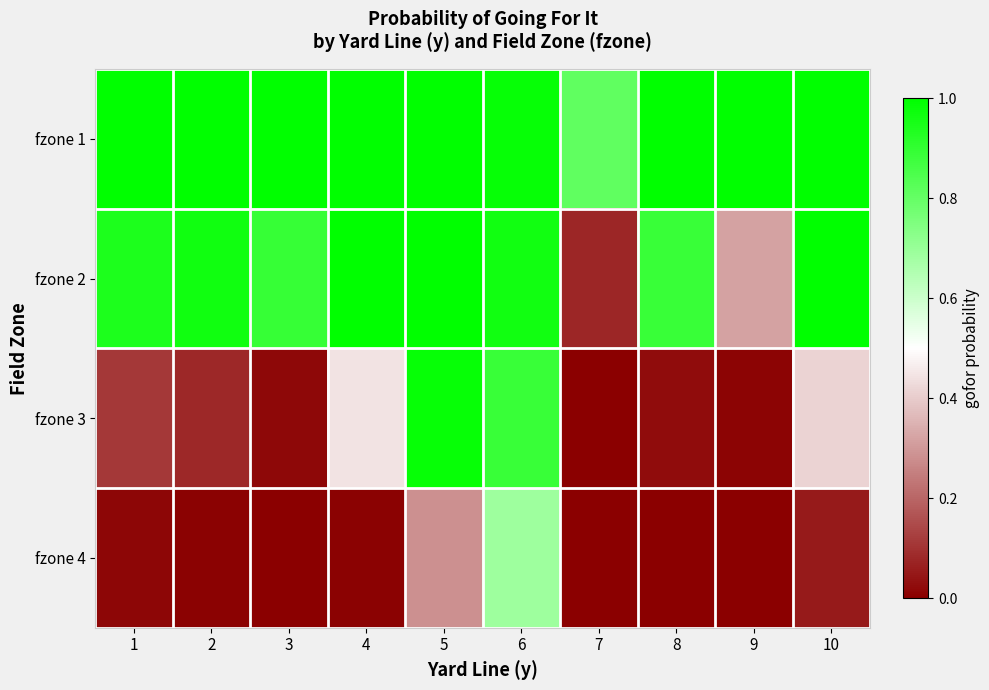

How many categories are shown in the chart?

10